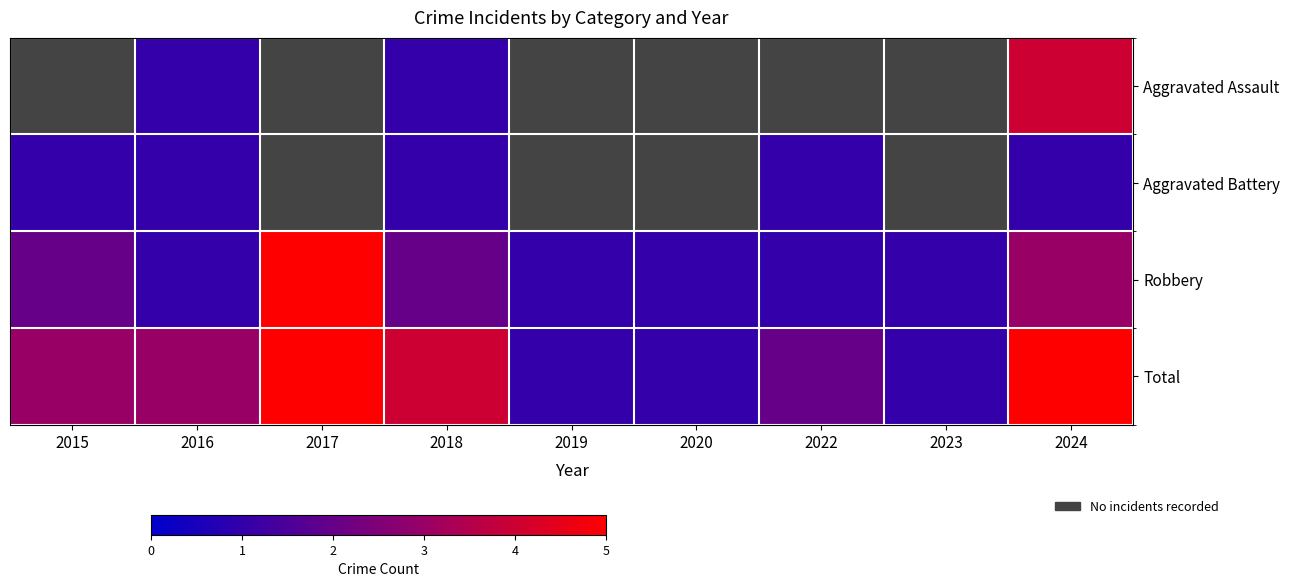

What value does the Total series have at 2016?

3.0